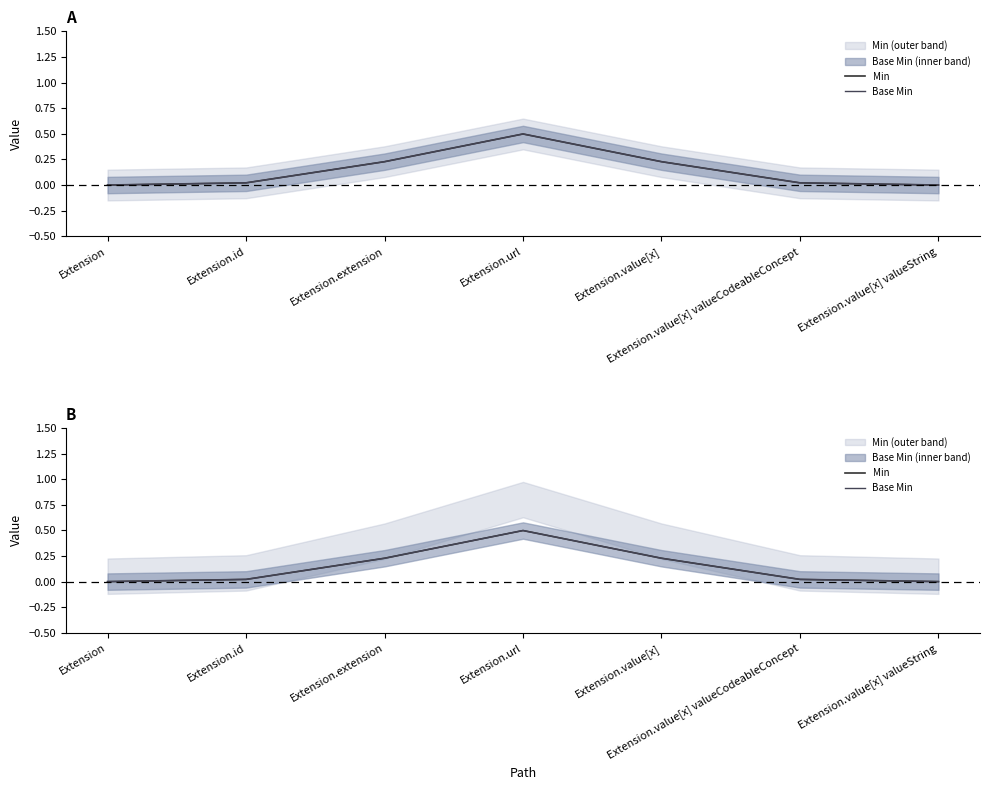

The value of Base Min at Extension.value[x] is 0.4. True or false?

False